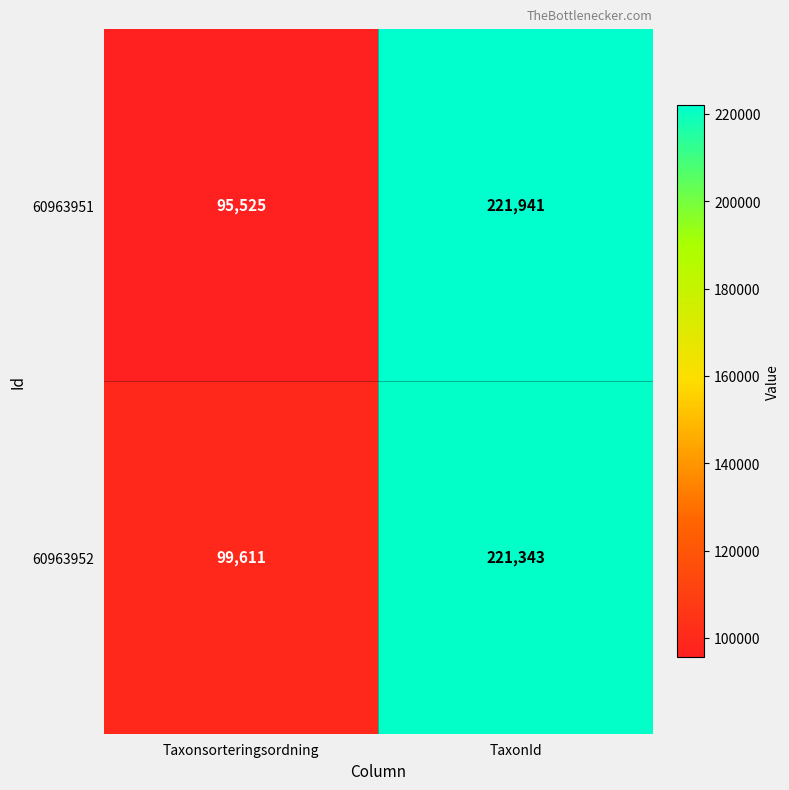

Rank the series by their maximum value, from lowest to highest.

60963952, 60963951